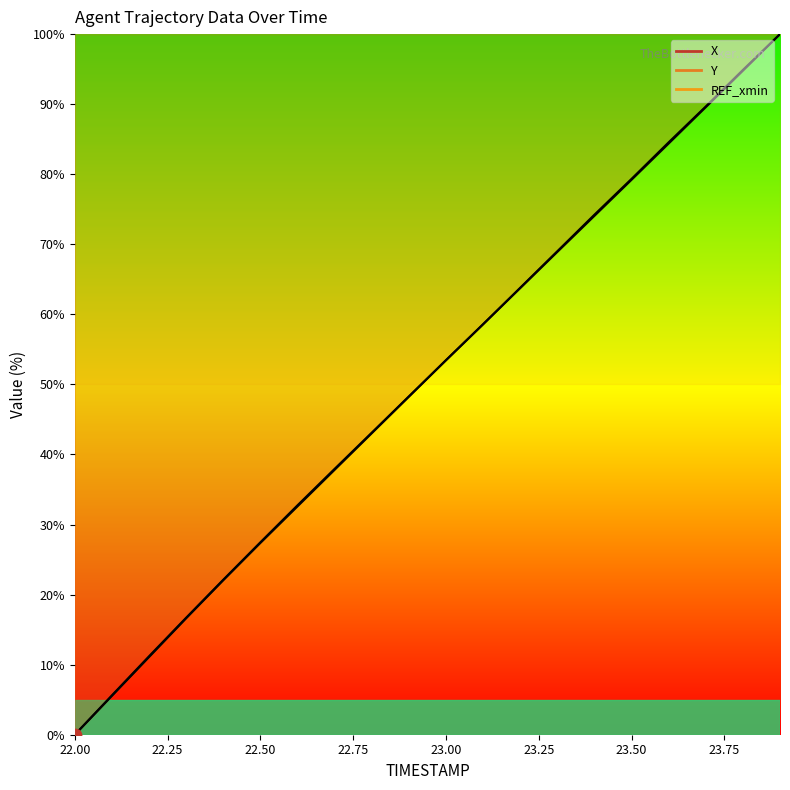

At how many categories does at least one series exceed 51?

10